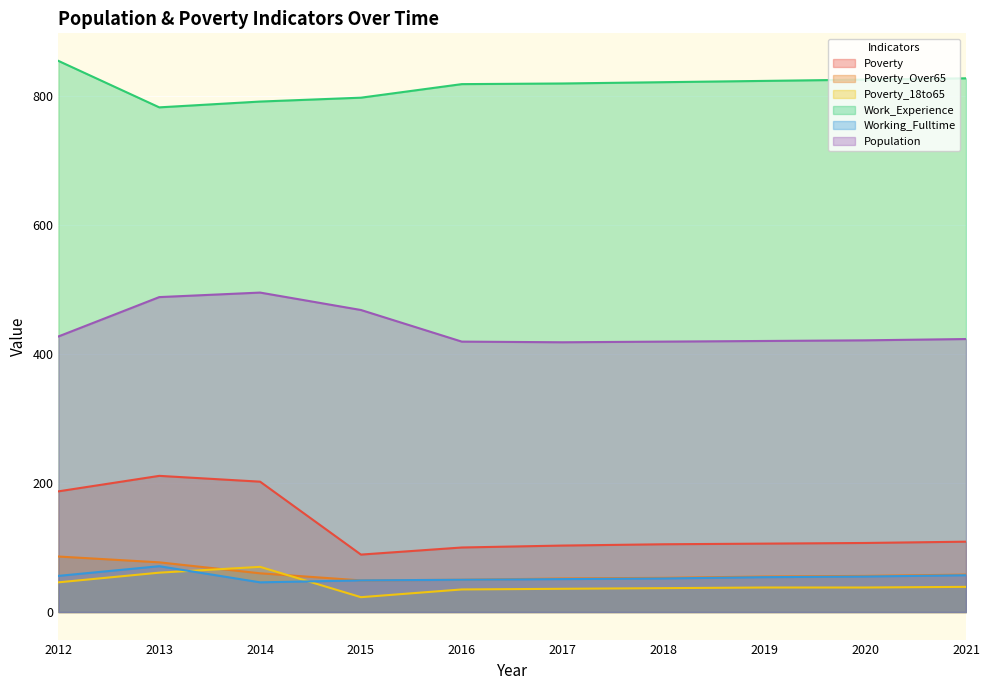

Reading left to right, what are all the values shown in this chart?

Poverty: 2012=187	2013=211	2014=202	2015=89	2016=100	2017=103	2018=105	2019=106	2020=107	2021=109
Poverty_Over65: 2012=86	2013=77	2014=60	2015=49	2016=50	2017=52	2018=53	2019=55	2020=56	2021=58
Poverty_18to65: 2012=46	2013=61	2014=70	2015=23	2016=35	2017=36	2018=37	2019=38	2020=38	2021=39
Work_Experience: 2012=854	2013=782	2014=791	2015=797	2016=818	2017=819	2018=821	2019=823	2020=825	2021=827
Working_Fulltime: 2012=56	2013=71	2014=46	2015=49	2016=50	2017=51	2018=52	2019=54	2020=55	2021=57
Population: 2012=427	2013=488	2014=495	2015=468	2016=419	2017=418	2018=419	2019=420	2020=421	2021=423